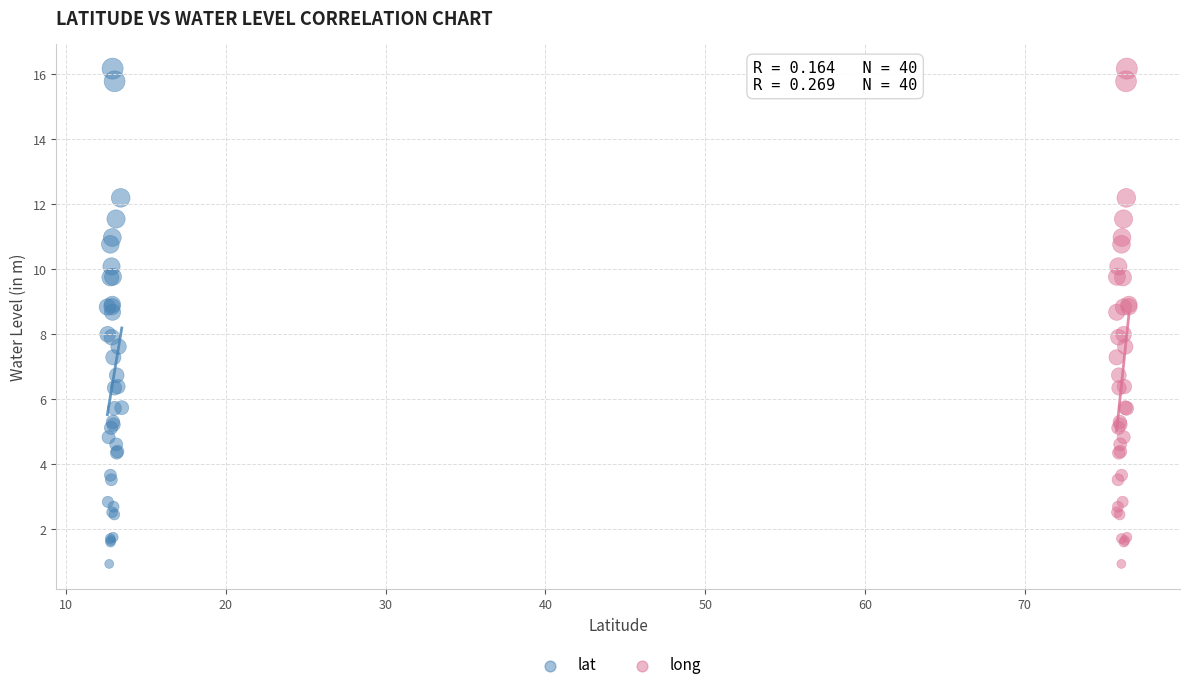

What are all the series names shown in the legend?

lat, long